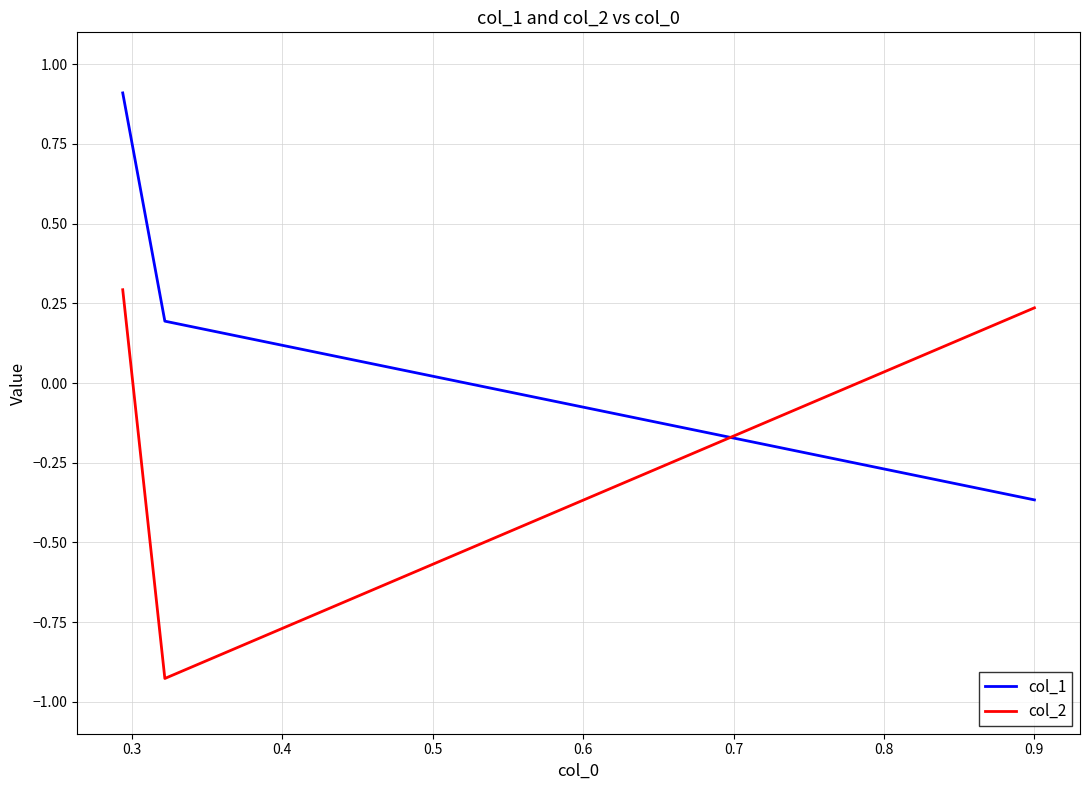

At how many categories does at least one series exceed 0?

3